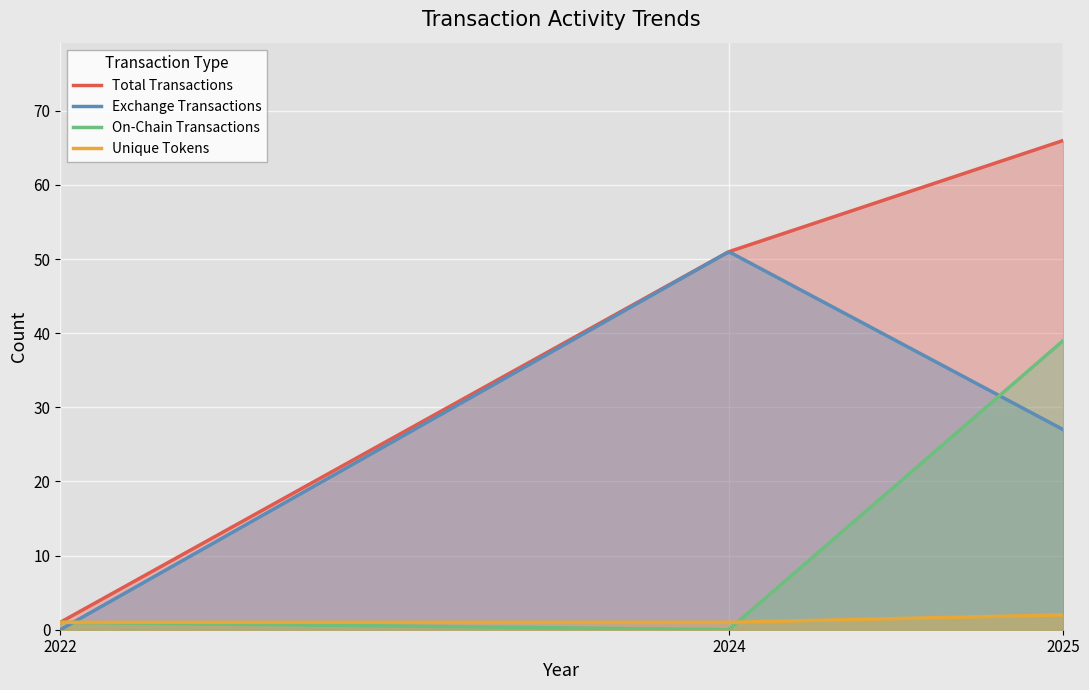

What is the minimum value for Total Transactions?

1.0